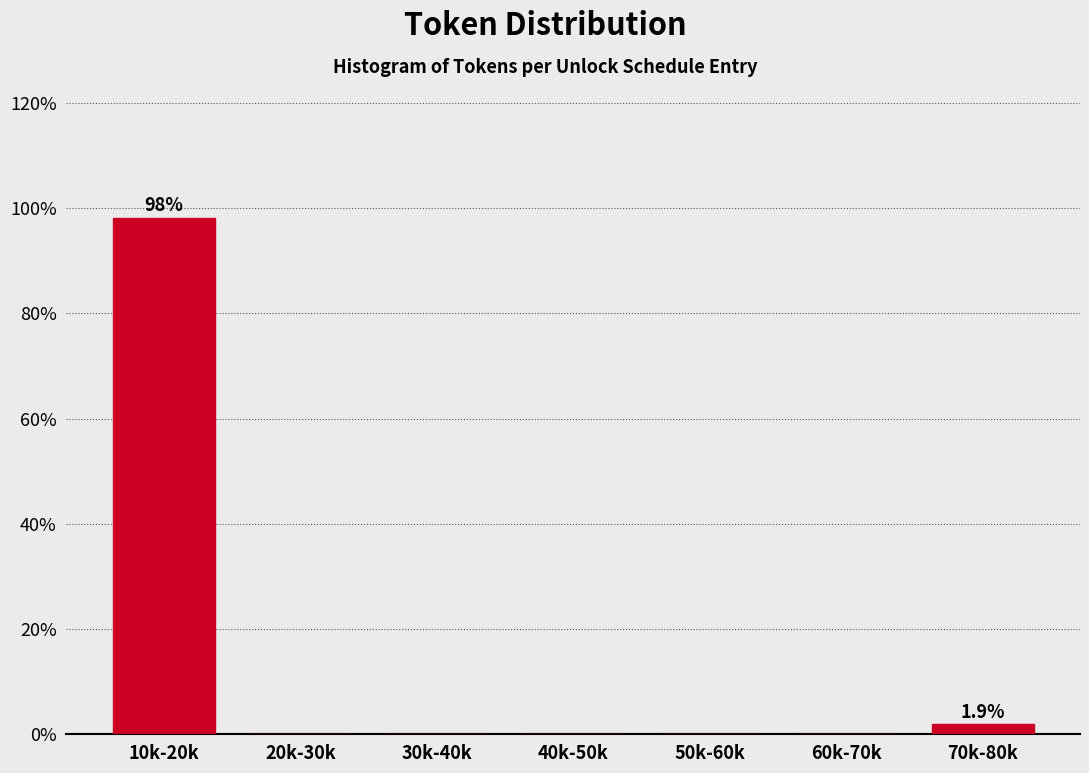

Reading left to right, extract all data points from this chart.

10k-20k=98.1	20k-30k=0.0	30k-40k=0.0	40k-50k=0.0	50k-60k=0.0	60k-70k=0.0	70k-80k=1.9